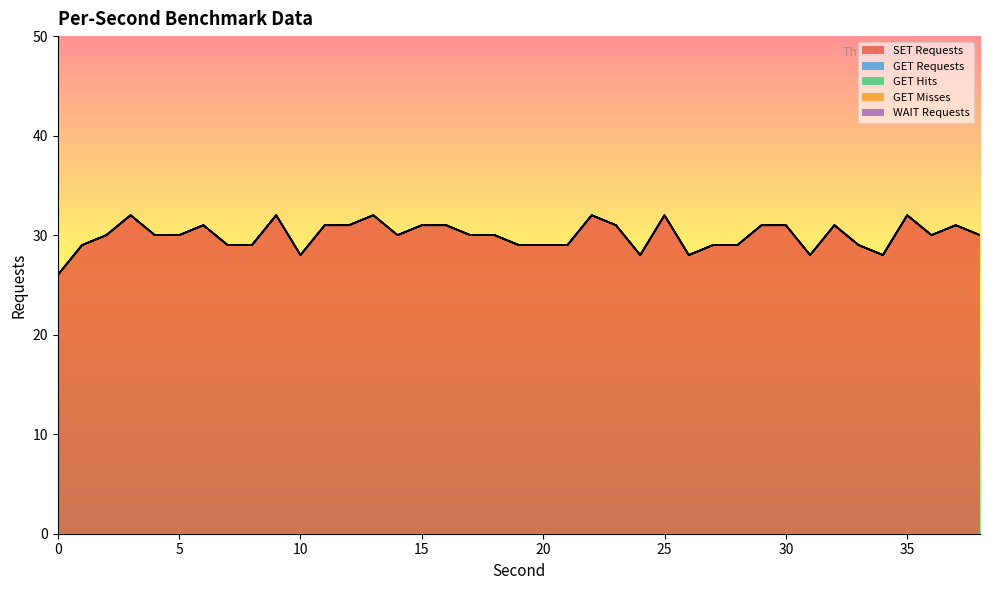

True or false: GET Misses and GET Hits cross at least once.

False